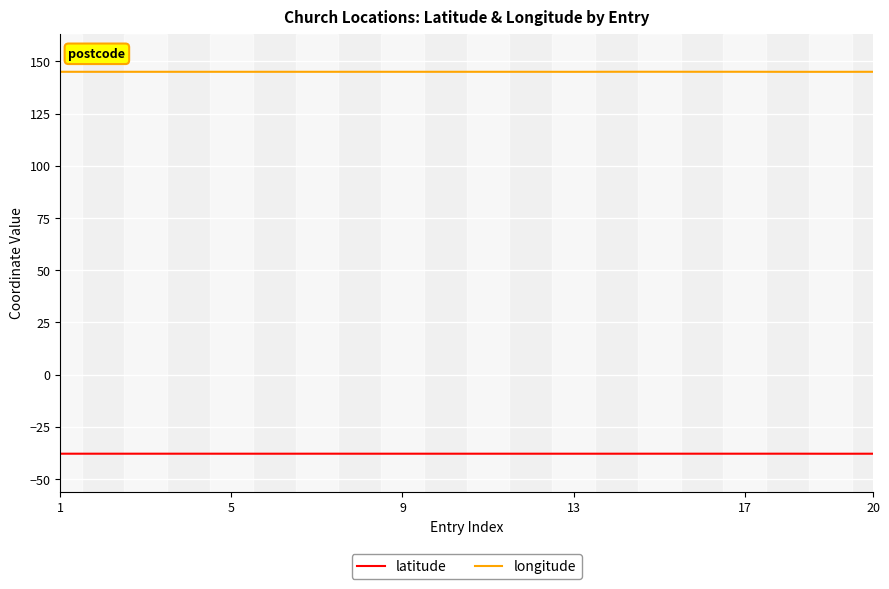

What is the minimum value for latitude?

-37.8